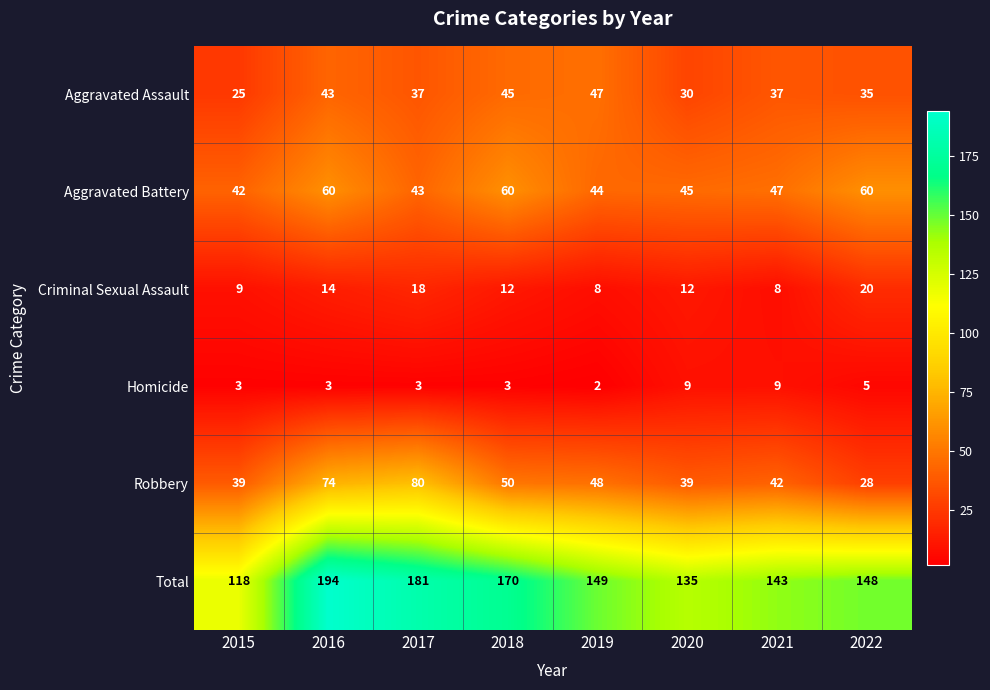

Rank the series at 2020 from lowest to highest value.

Homicide, Criminal Sexual Assault, Aggravated Assault, Robbery, Aggravated Battery, Total